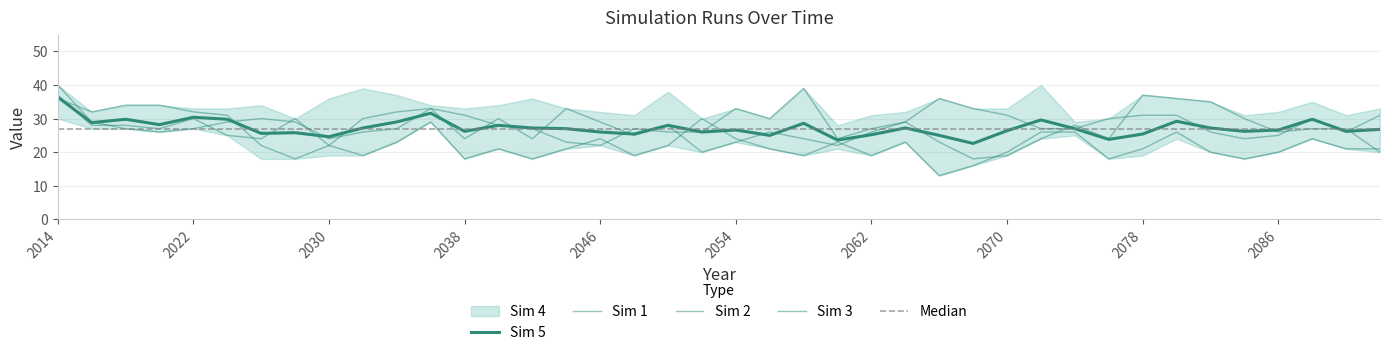

At which category does Sim 1 reach its first local valley?

2020